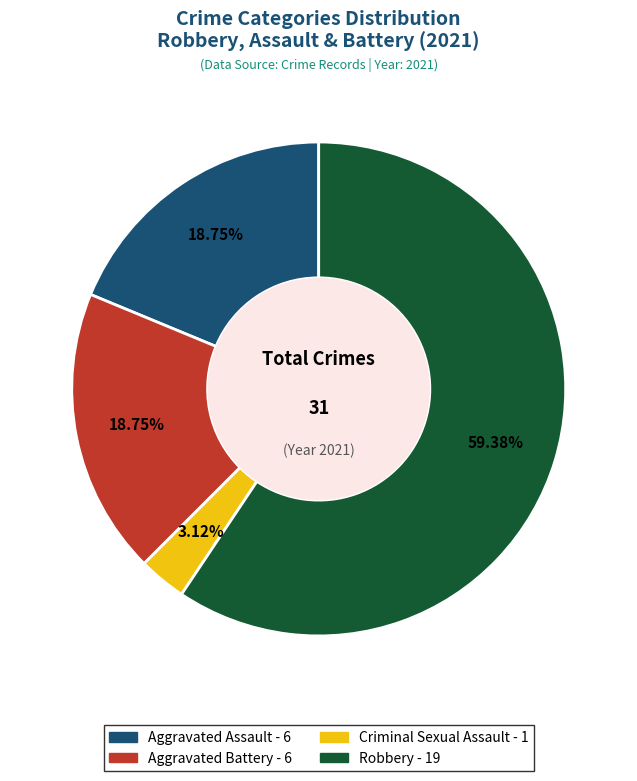

To the nearest percent, what is the combined percentage of Aggravated Assault and Robbery?

78%